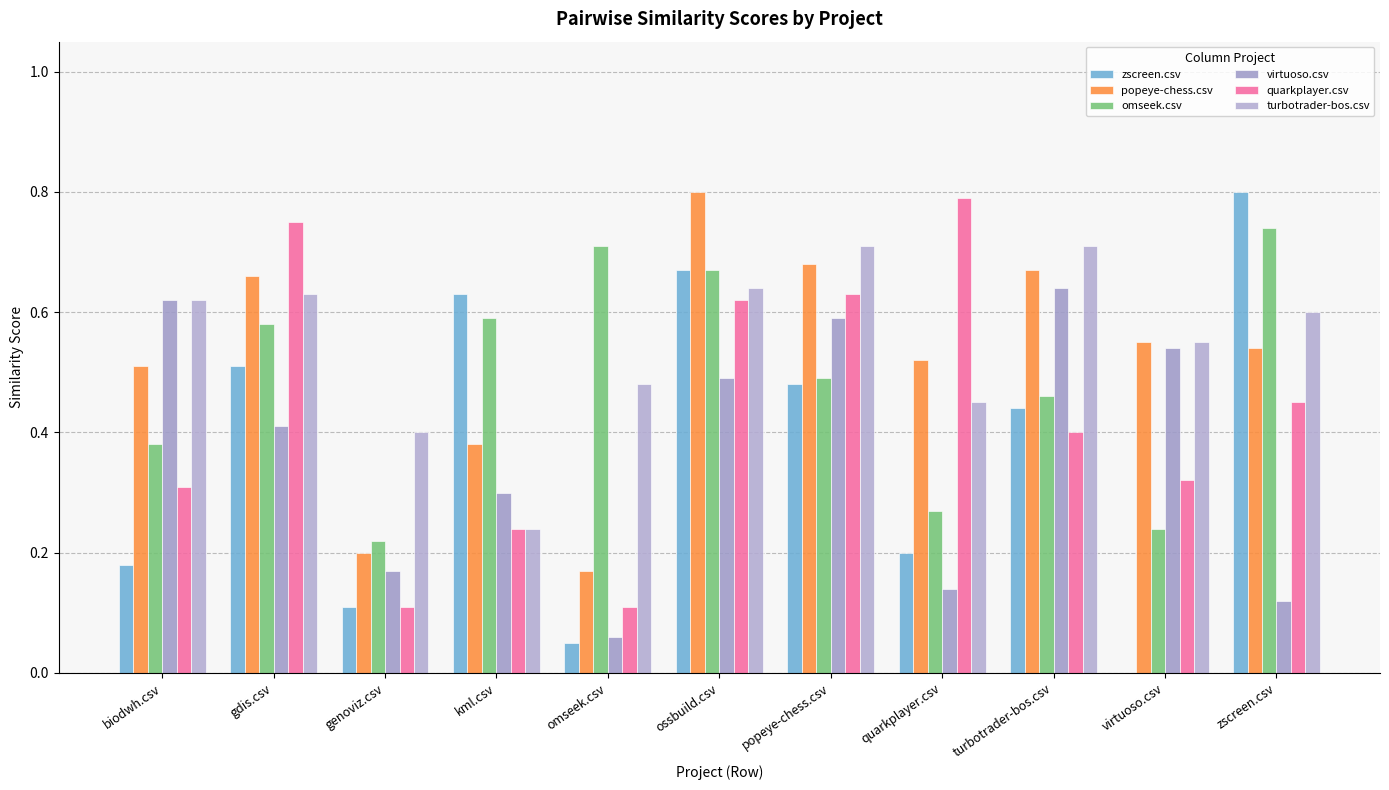

How many groups of bars are there?

11